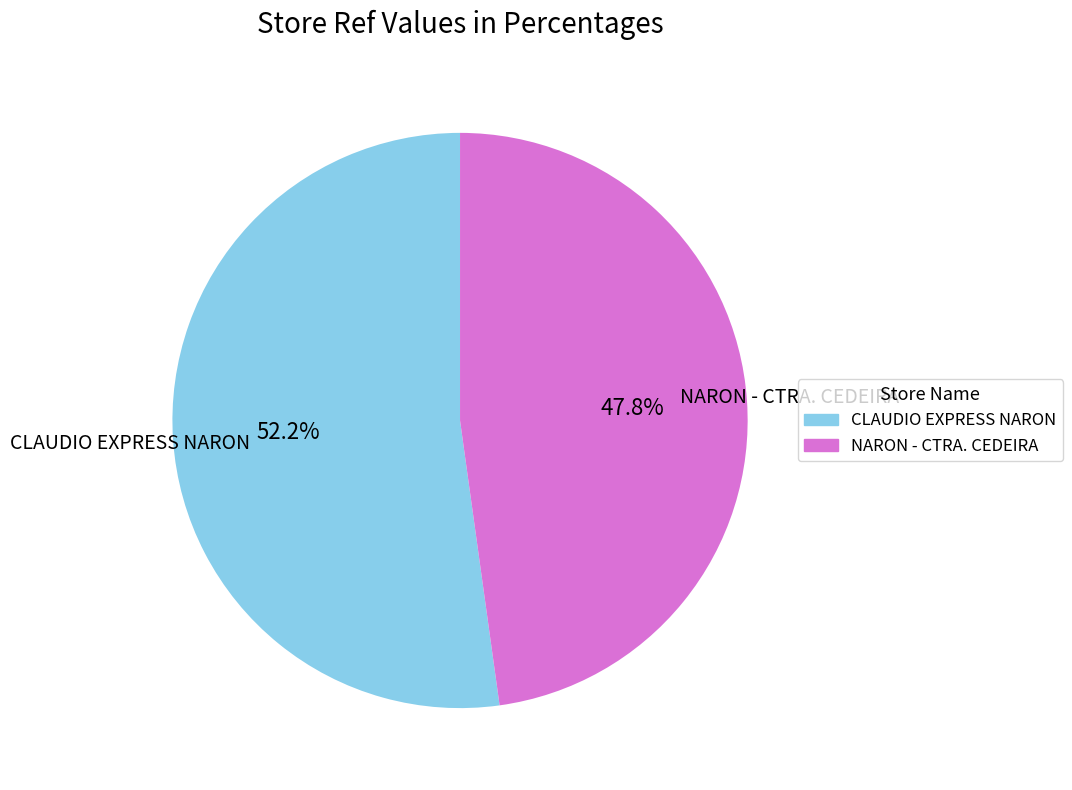

Rank the categories by value from highest to lowest.

CLAUDIO EXPRESS NARON, NARON - CTRA. CEDEIRA